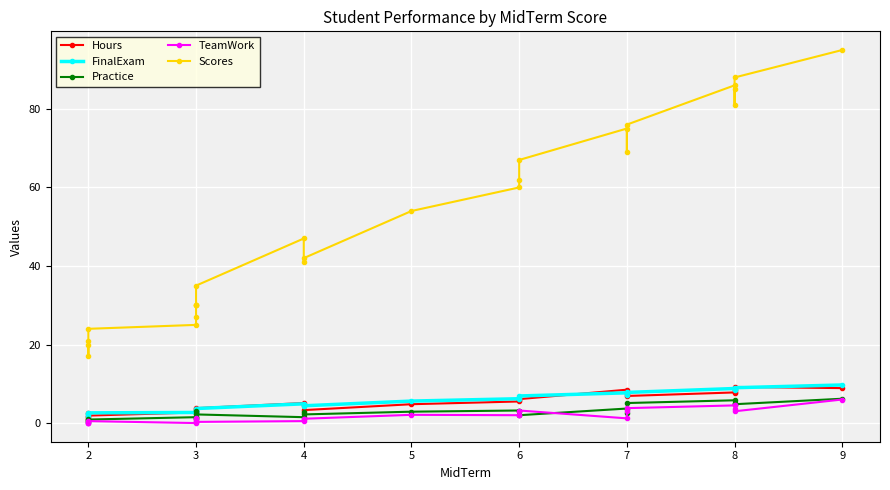

How many values in the TeamWork series exceed 1?

14